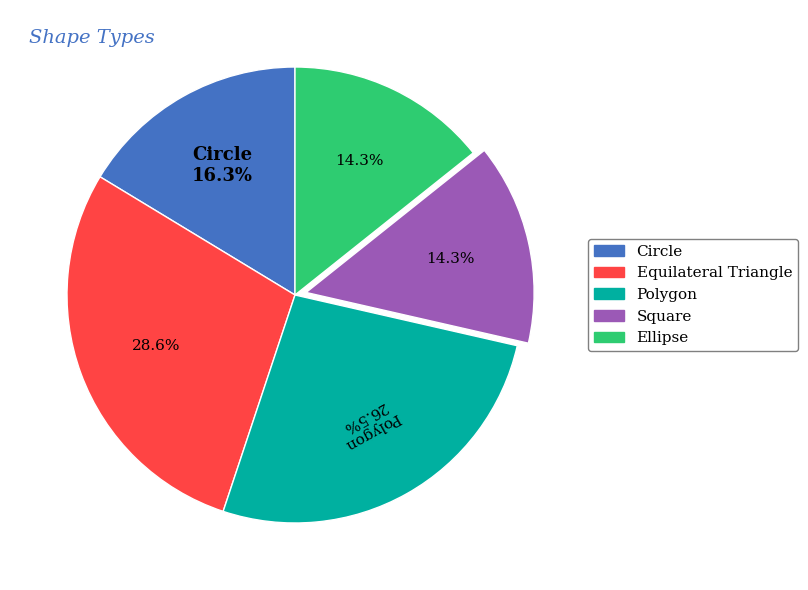

What is the largest slice in the pie chart?

Equilateral Triangle